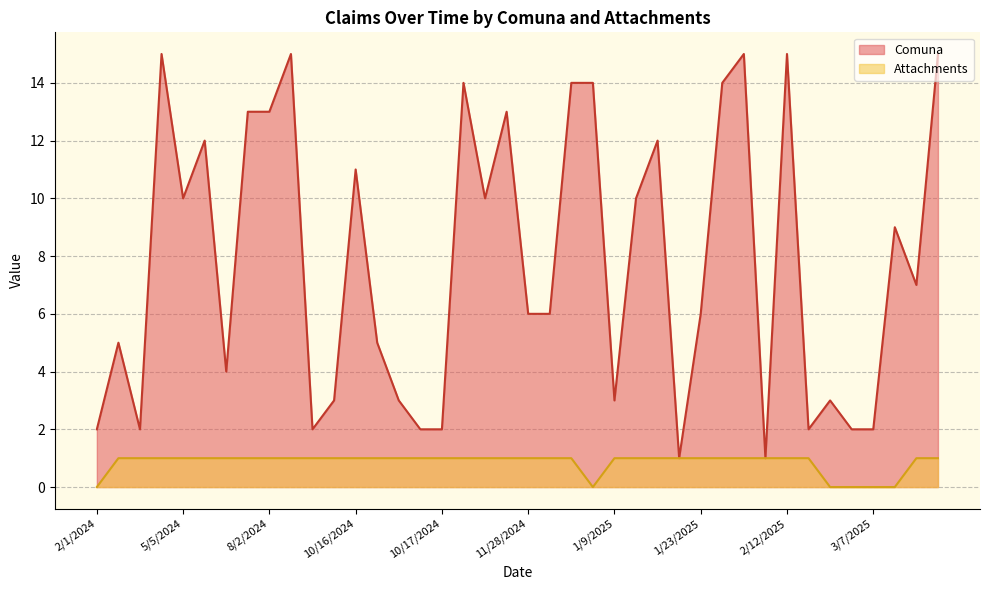

Between 7/4/2024 and 10/23/2024, which series saw the biggest shift?

Comuna